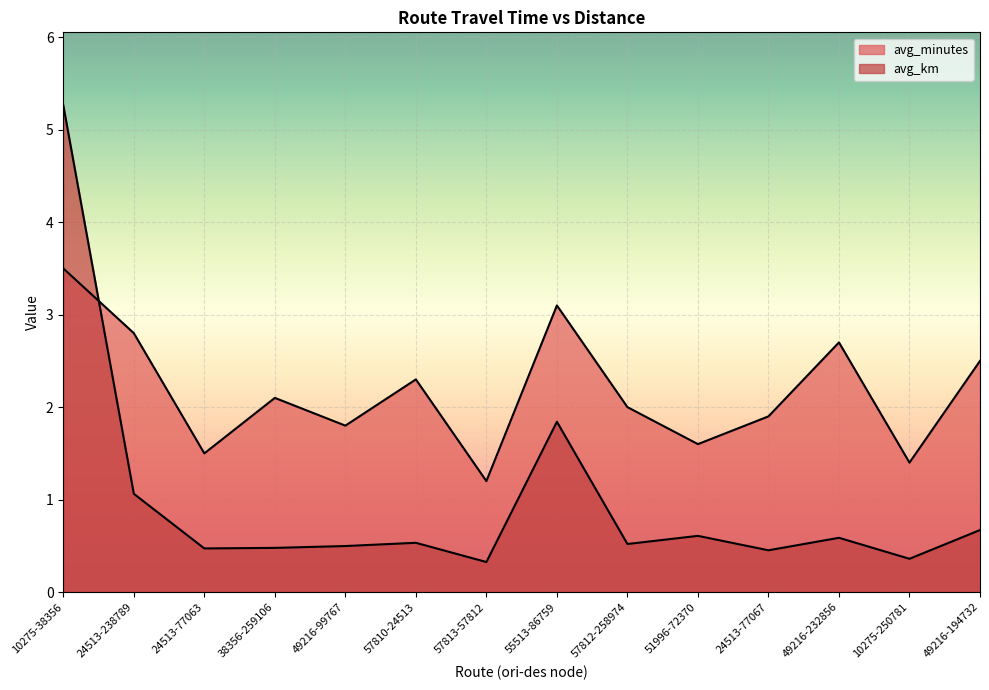

At which label is avg_minutes closest to 2?

57812-258974